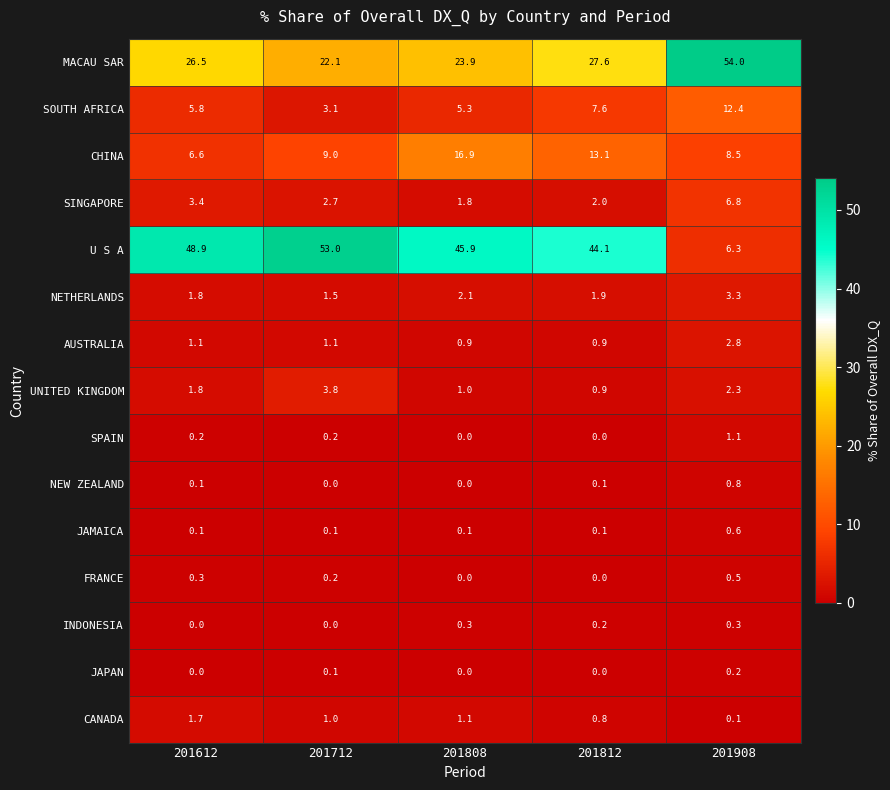

How many categories are shown in the chart?

5